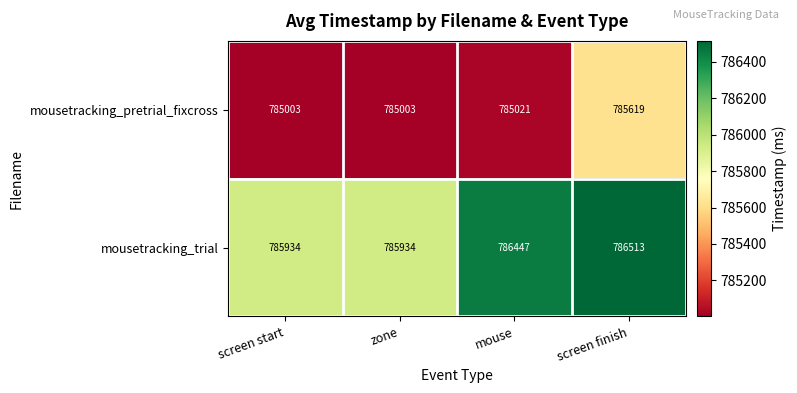

Which series changed the most between zone and screen finish?

mousetracking_pretrial_fixcross